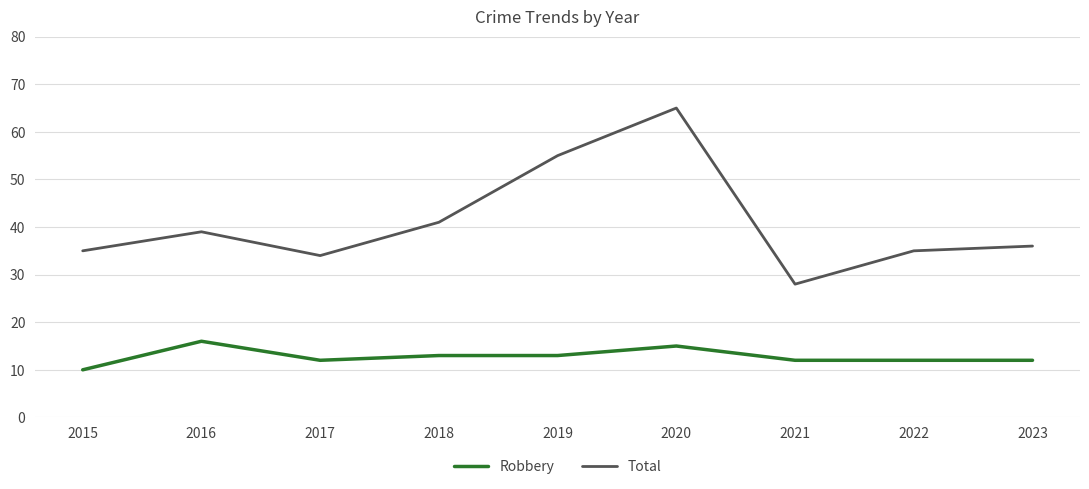

At how many categories does at least one series exceed 38?

4